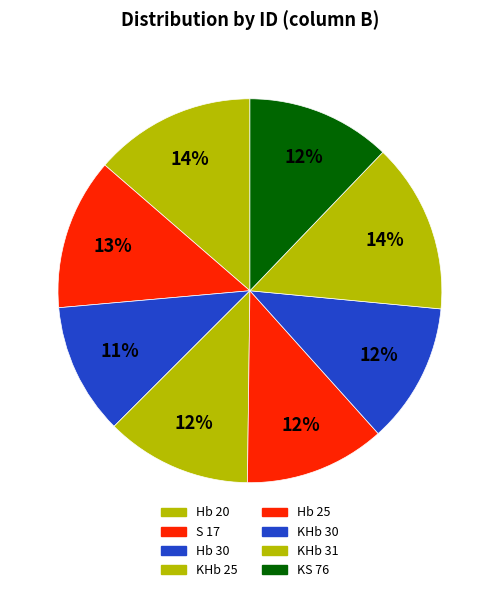

How many segments does this pie chart have?

8